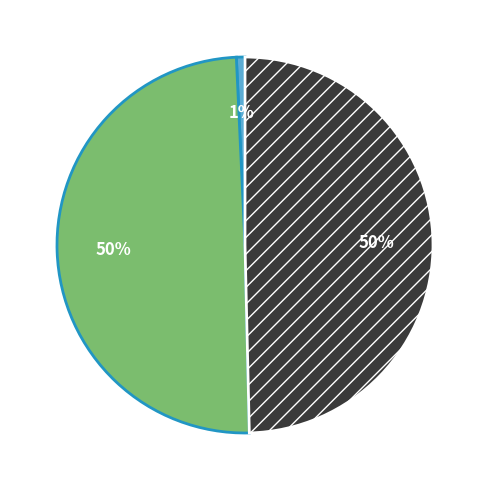

To the nearest percent, what is the average slice percentage?

33%